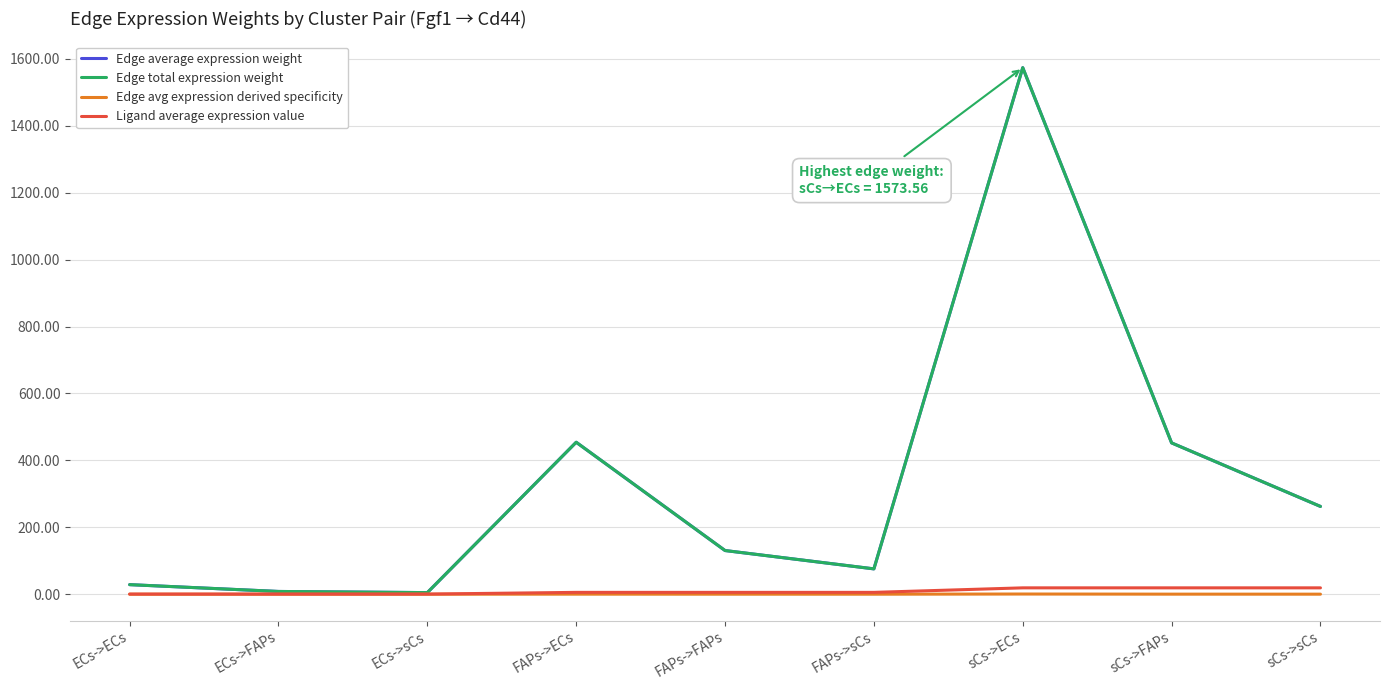

Is this an area chart (filled region under the line)?

No